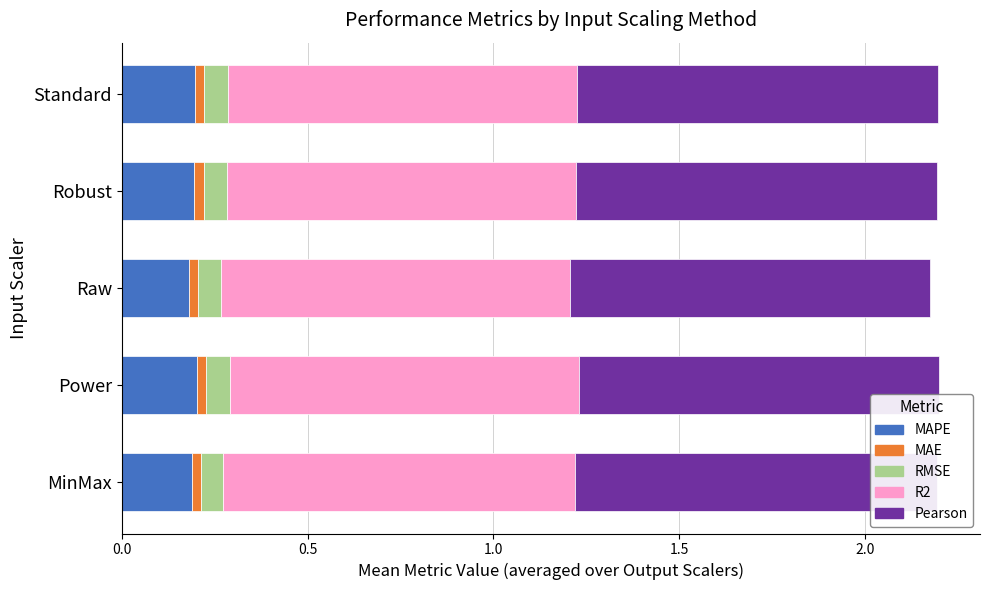

Where is Pearson nearest to the value 0?

Raw